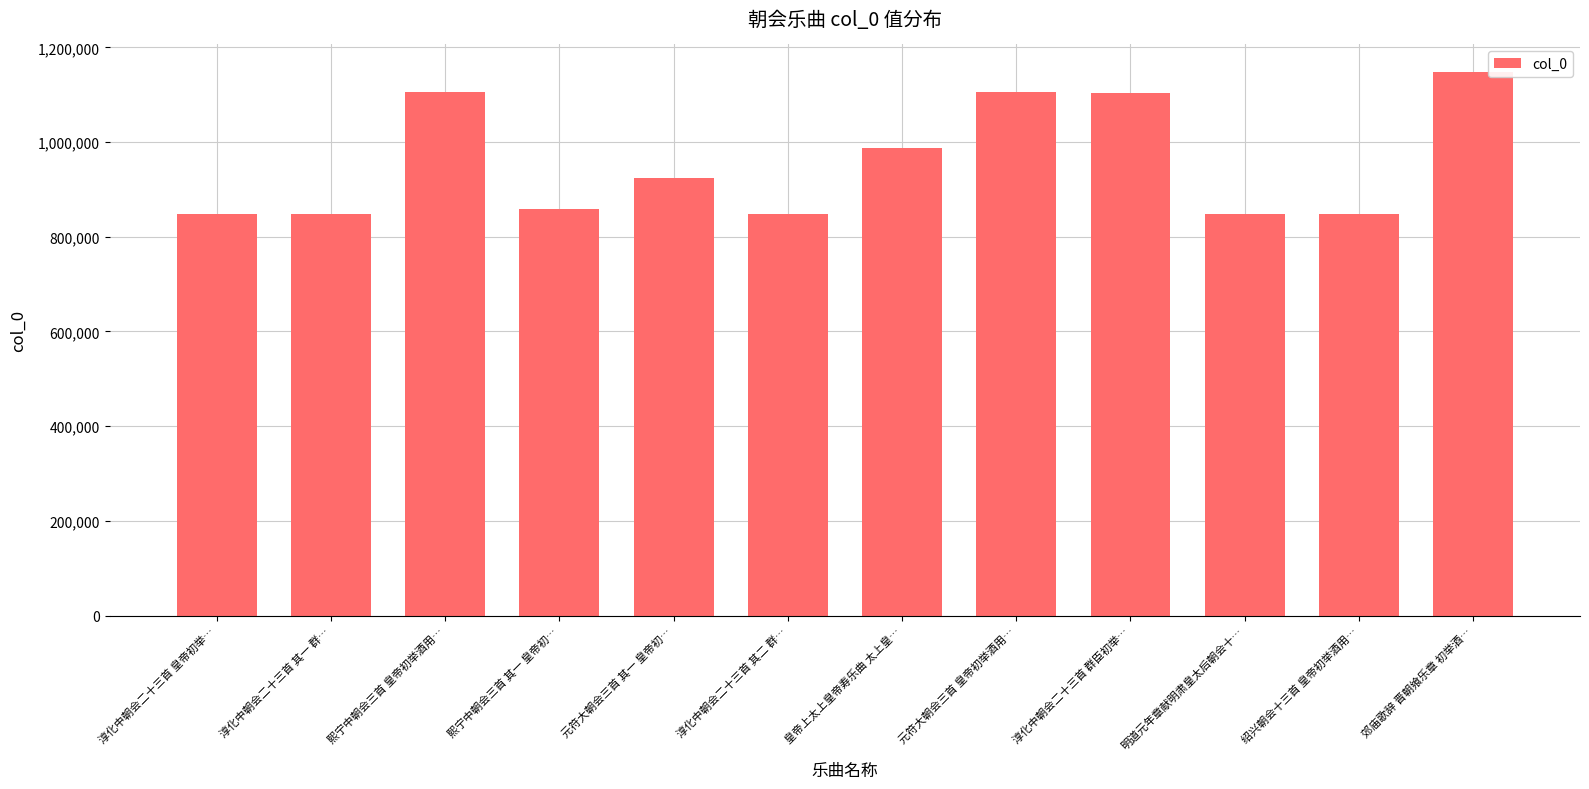

At which label is the value closest to 997849?

皇帝上太上皇帝寿乐曲 太上皇…